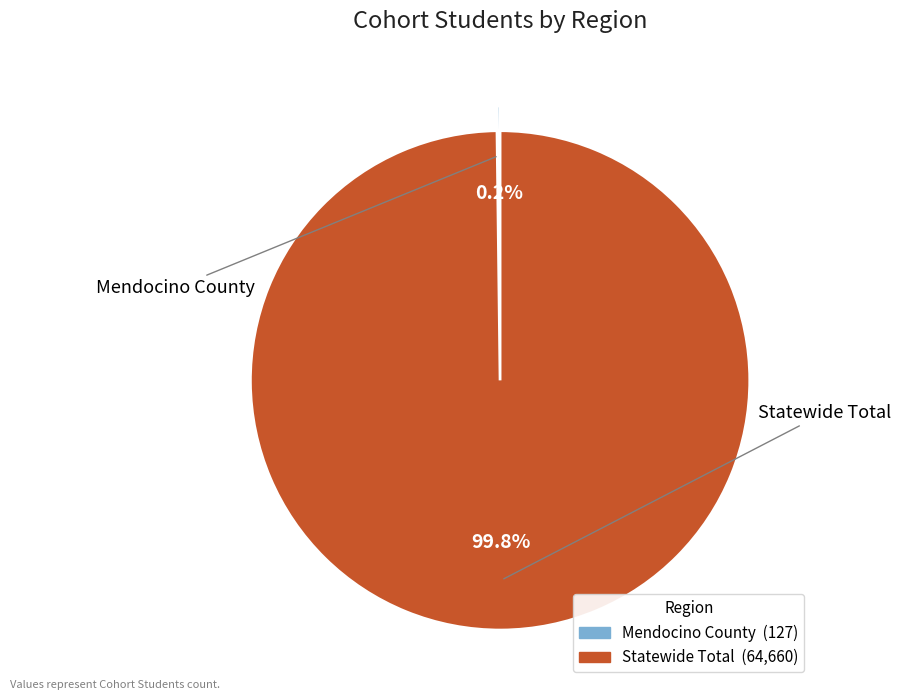

How many segments does this pie chart have?

2